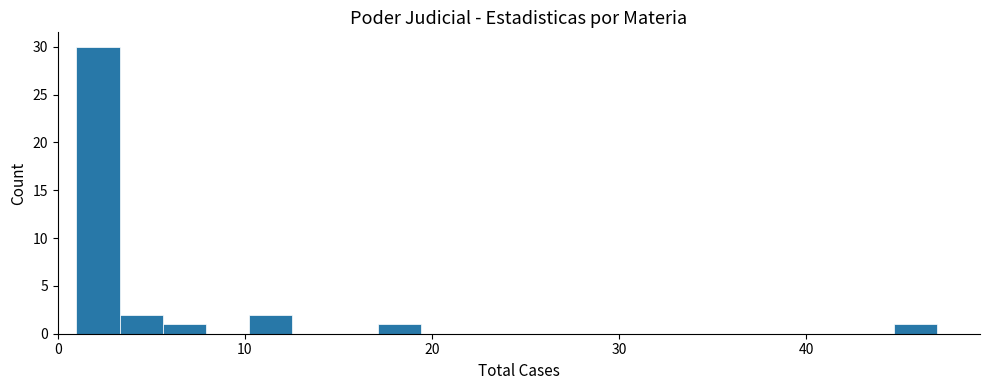

Read against the x-axis, roughly where is the centre of the tallest bar?

2